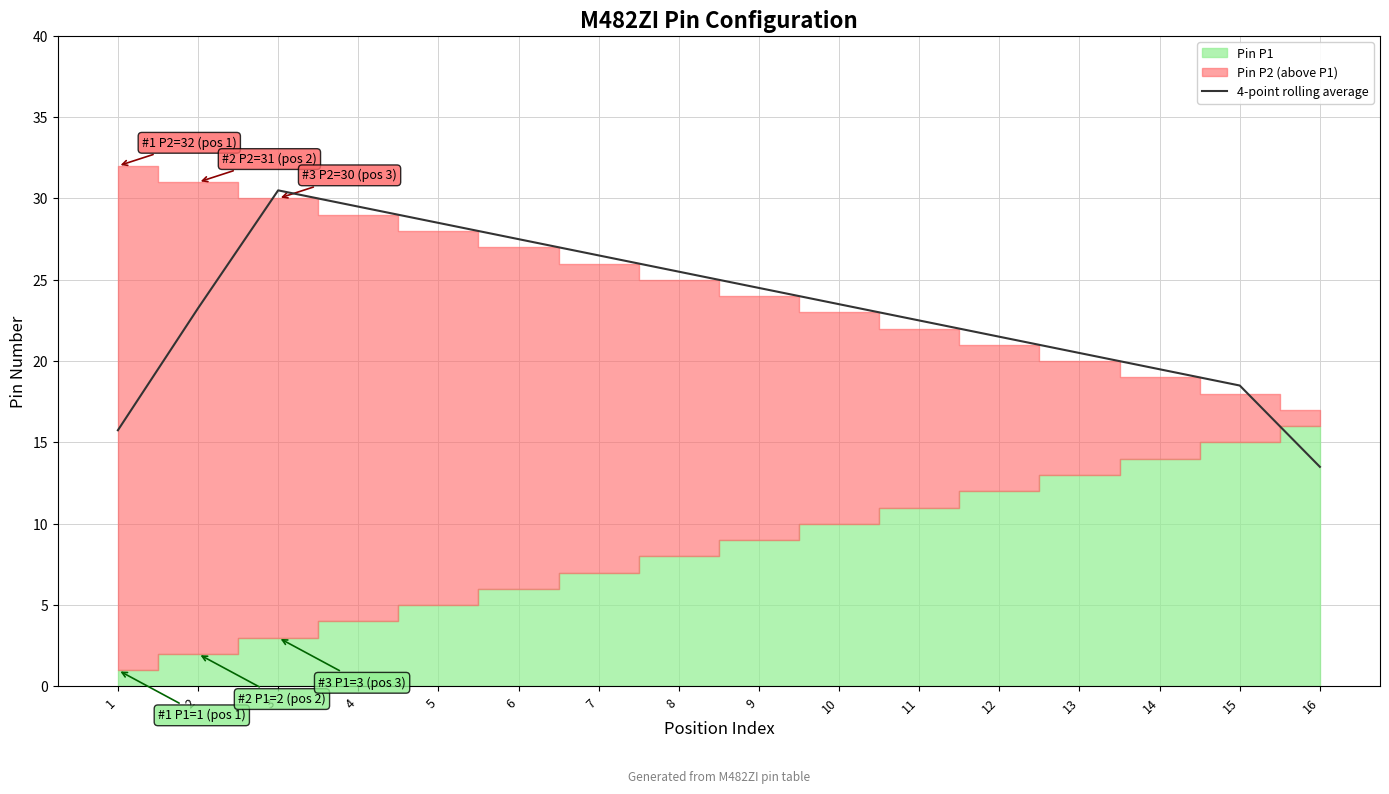

How many lines are shown in the chart?

1